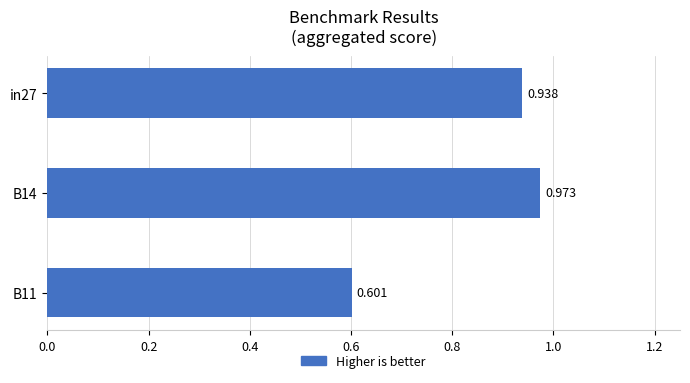

Count the number of data series in this chart.

1